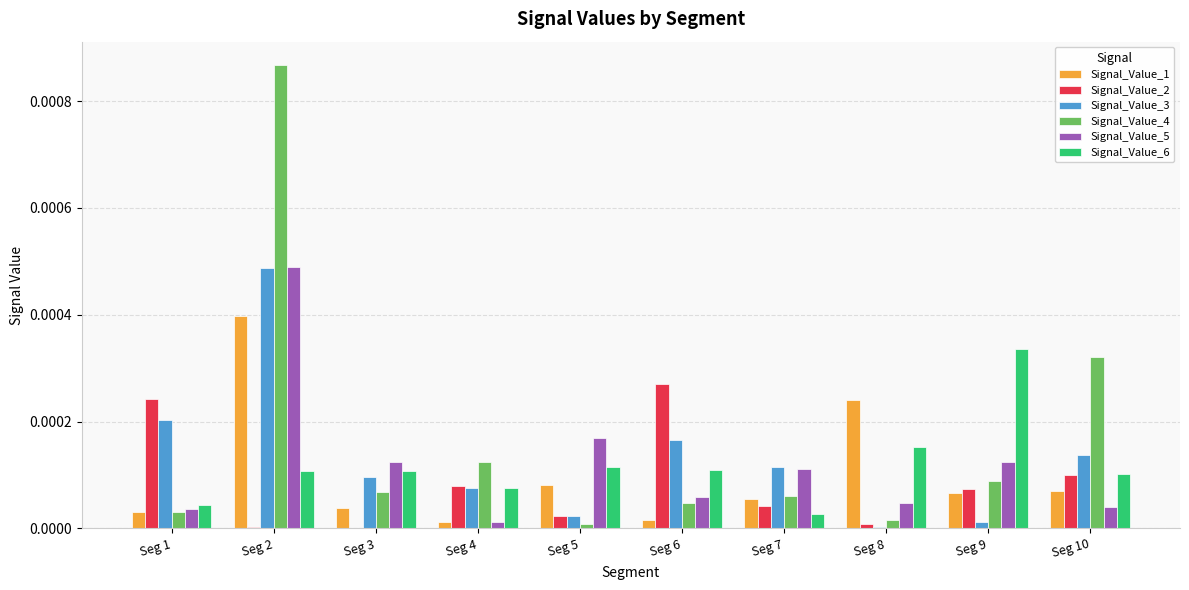

What are all the series names shown in the legend?

Signal_Value_1, Signal_Value_2, Signal_Value_3, Signal_Value_4, Signal_Value_5, Signal_Value_6